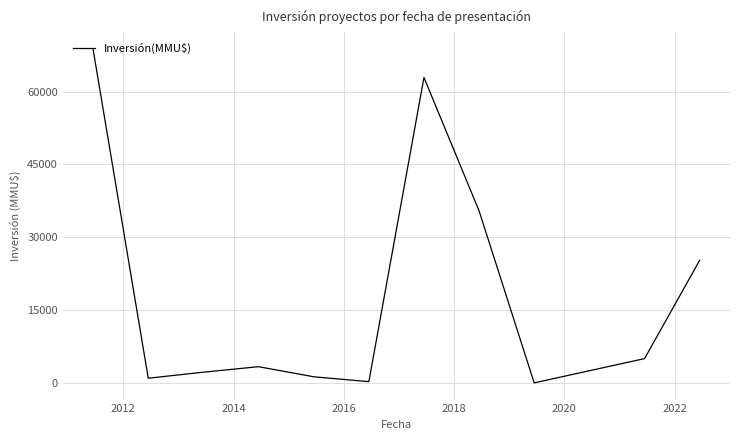

What is the greatest value displayed?

68808.0